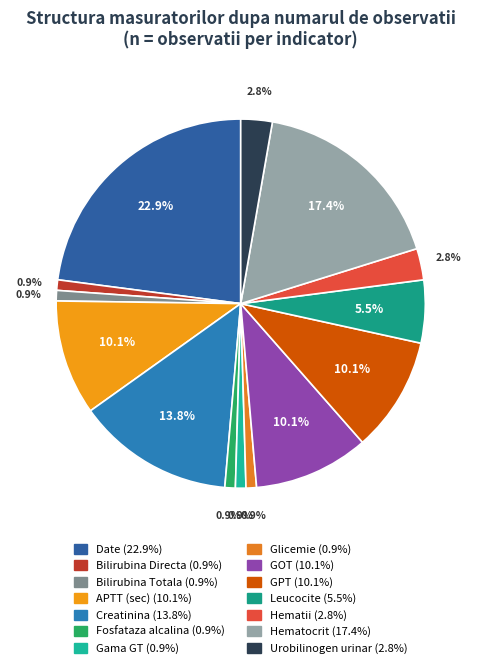

Is it true that GOT is 21% of the pie?

False